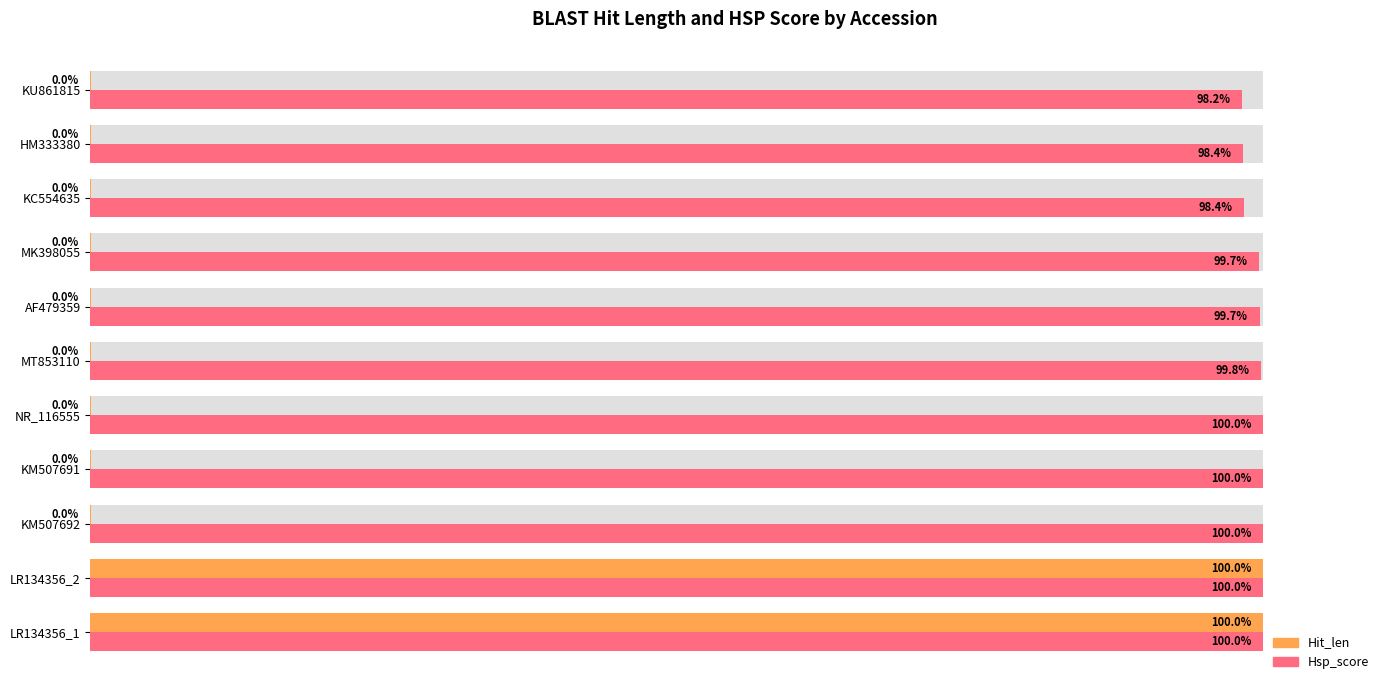

Which series has the largest total across all categories?

Hsp_score